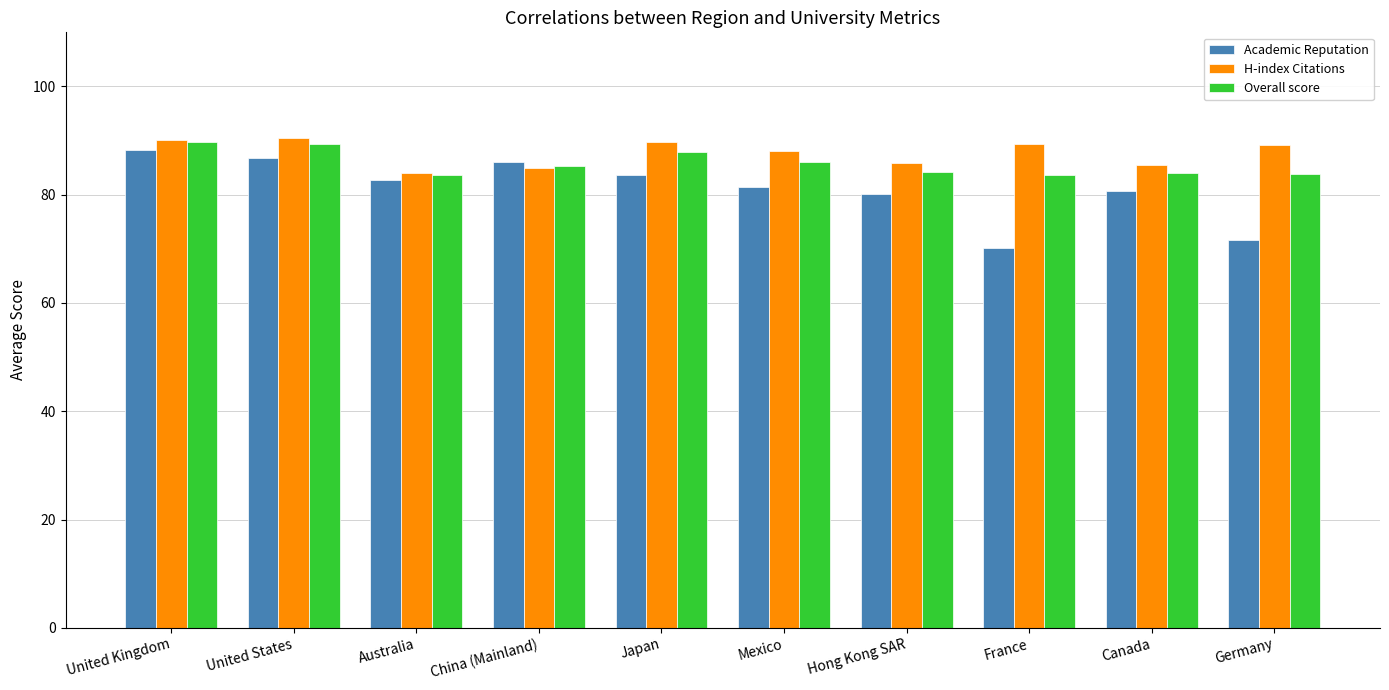

What value does the H-index Citations series have at Canada?

85.4